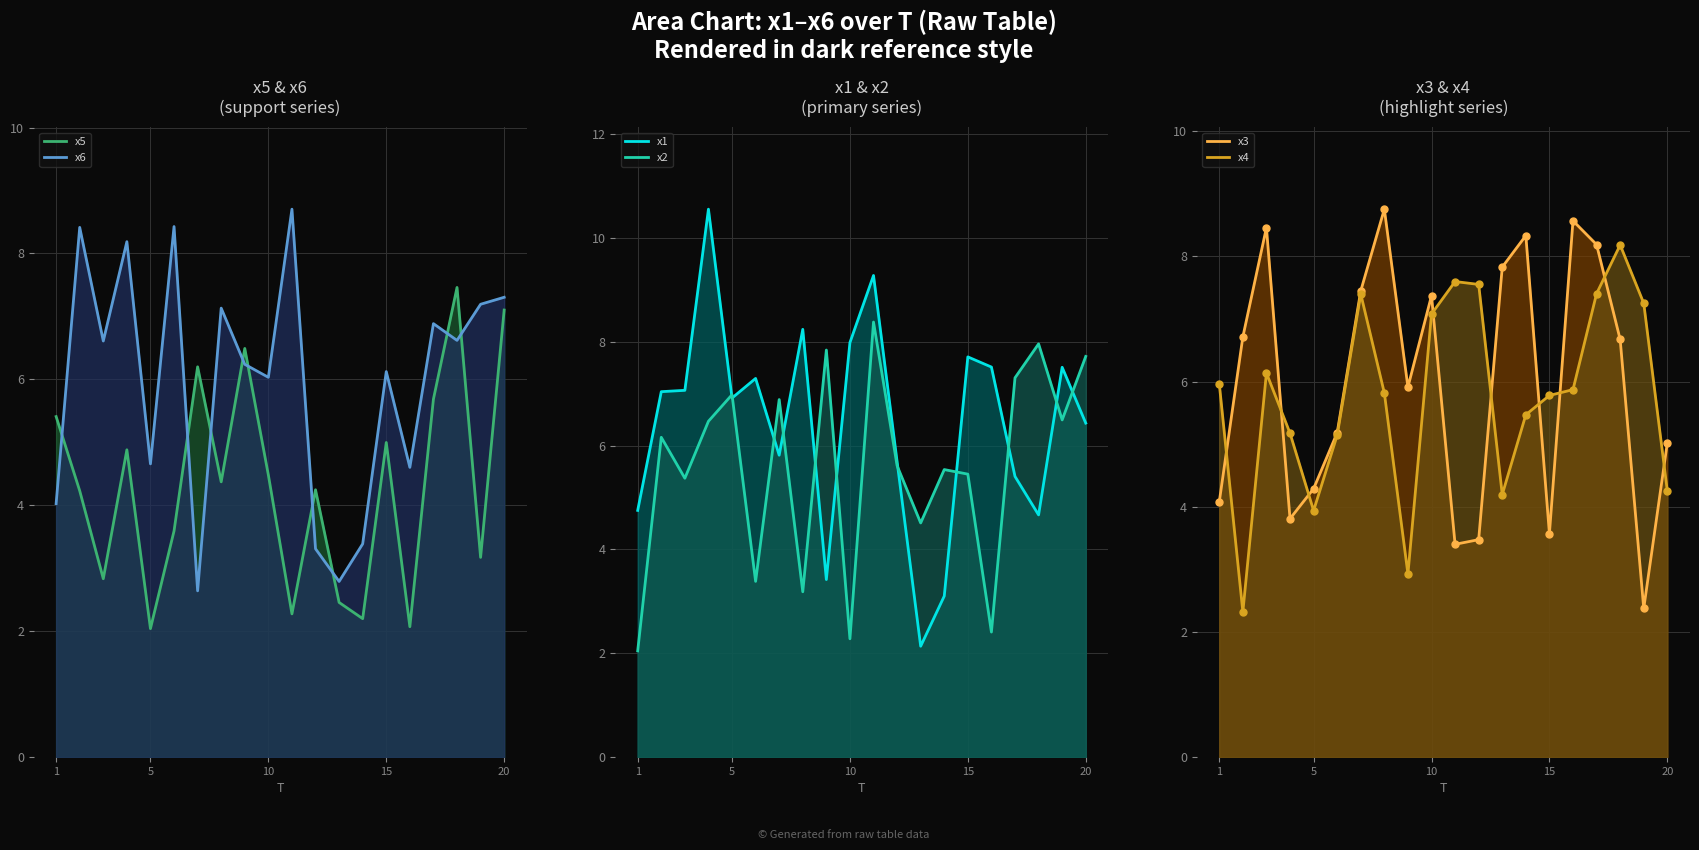

True or false: x2 has more than 0 points higher than both neighbors.

True